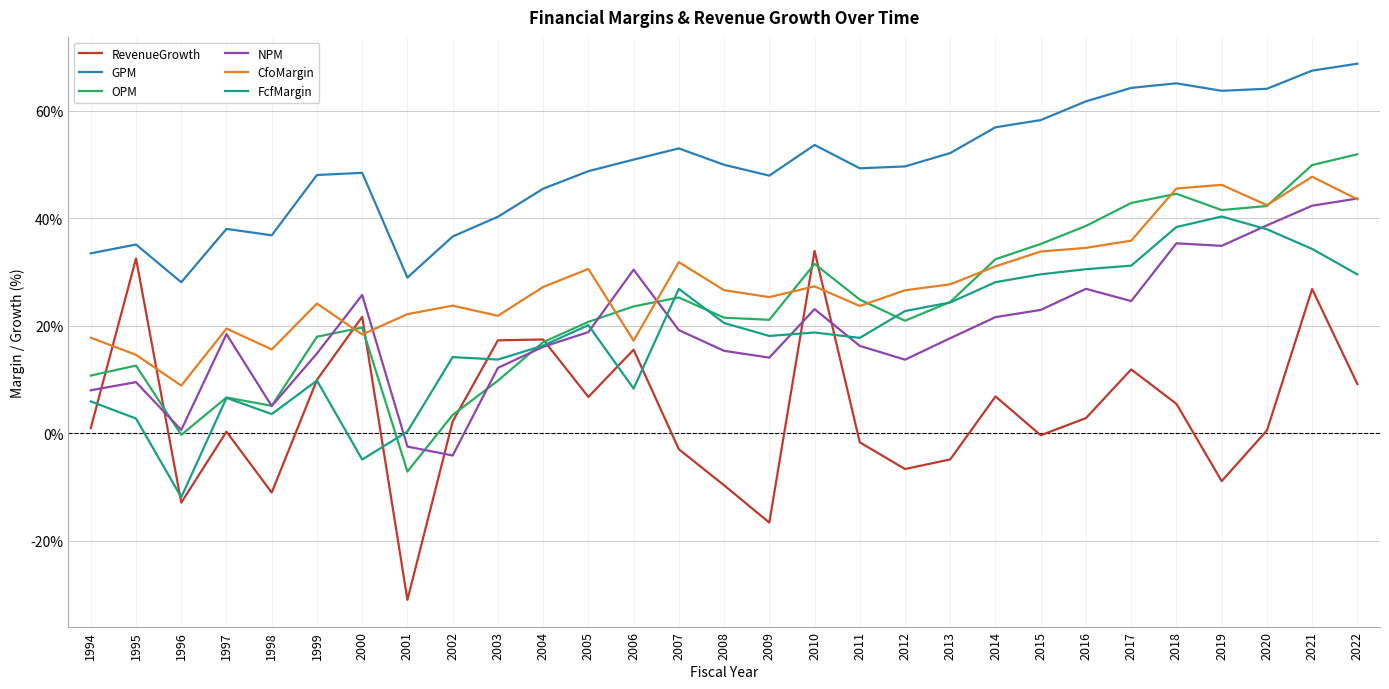

The RevenueGrowth series shows -0.3 at 2015. True or false?

True